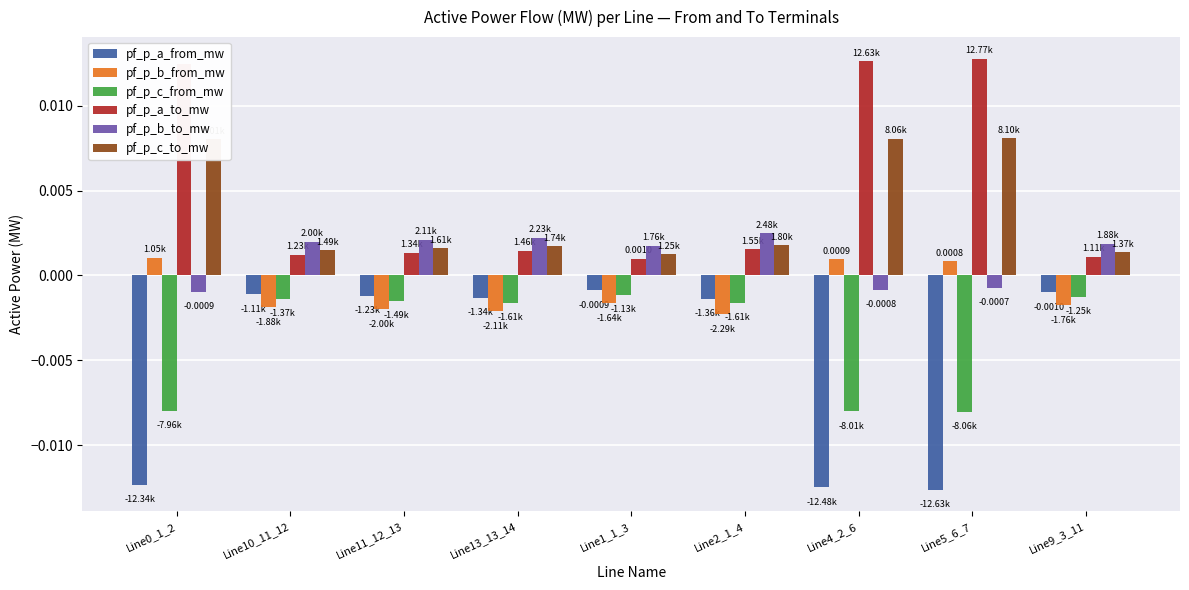

How many data points in pf_p_b_to_mw are less than 0?

3